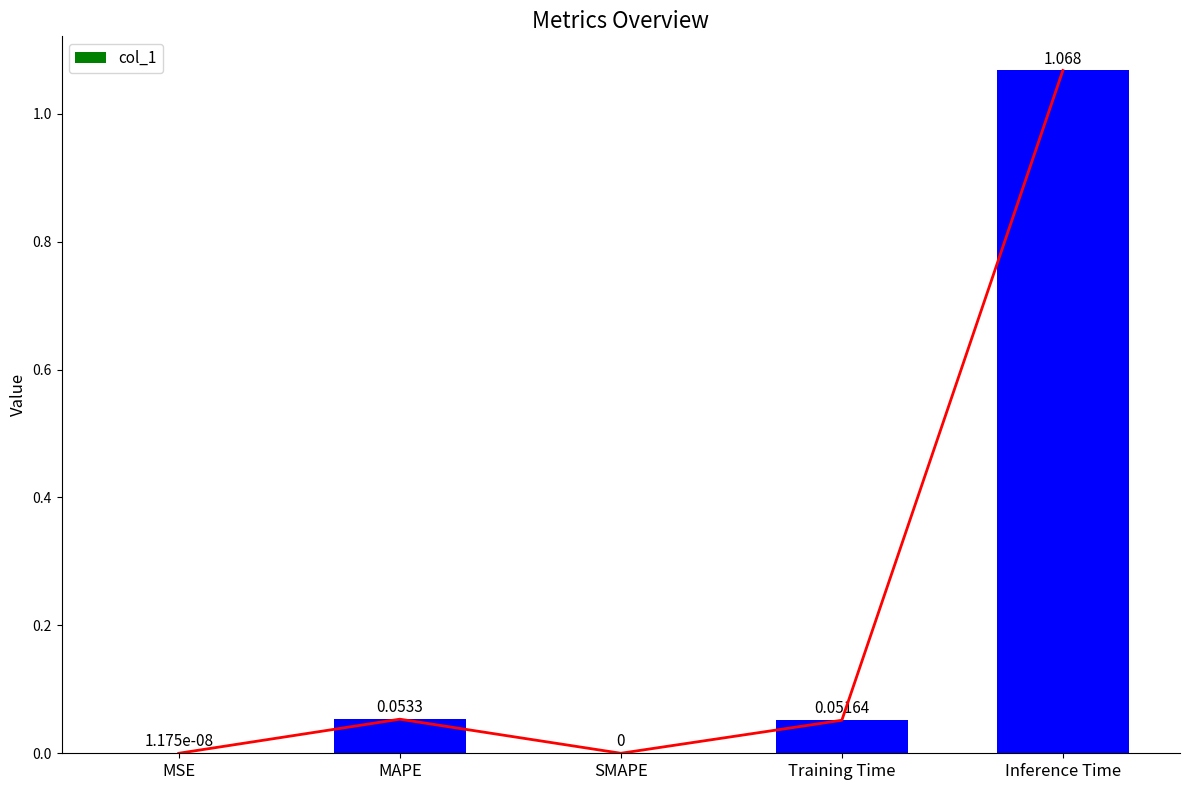

What value does the data have at Inference Time?

1.1